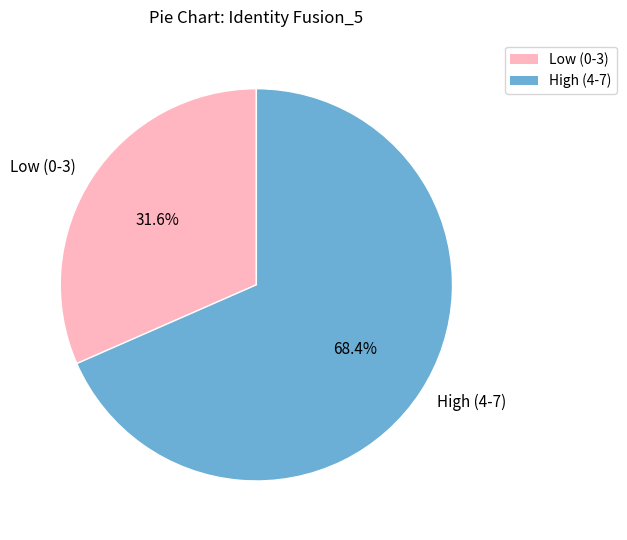

Combined, do Low (0-3) and High (4-7) account for over 50%?

Yes